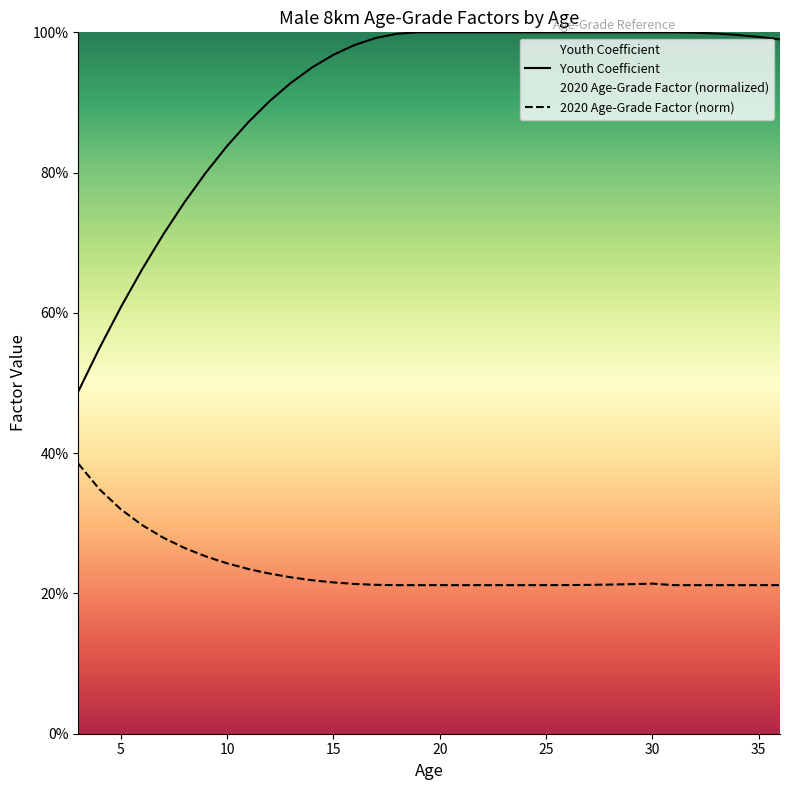

Which series has the largest total across all categories?

Youth Coefficient